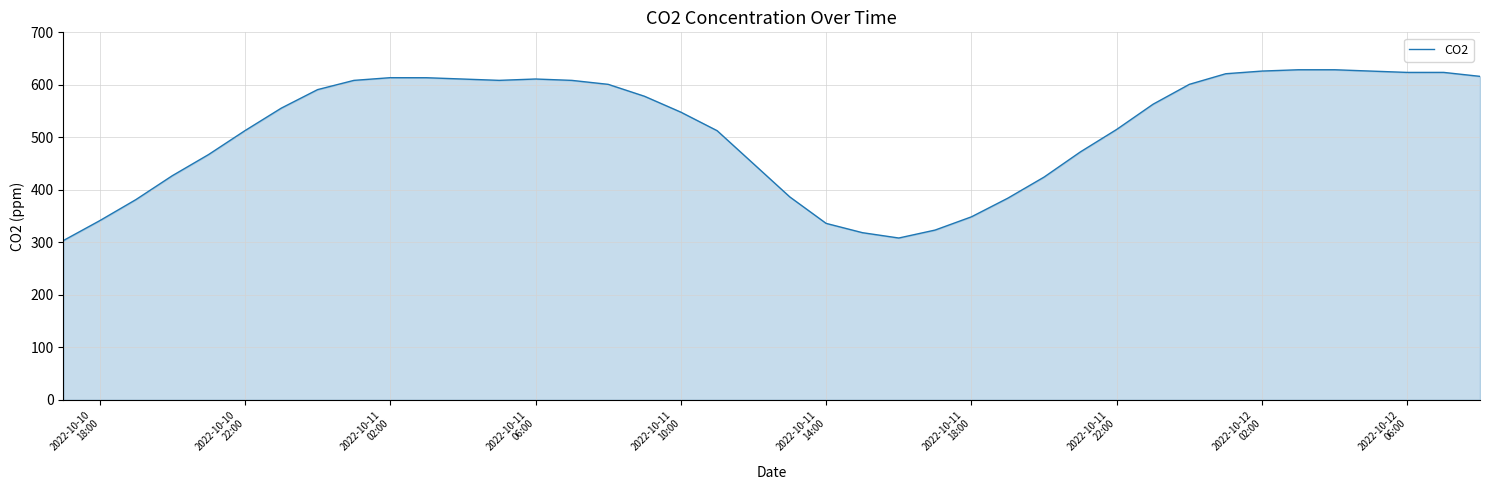

Does the chart have visible grid lines?

Yes